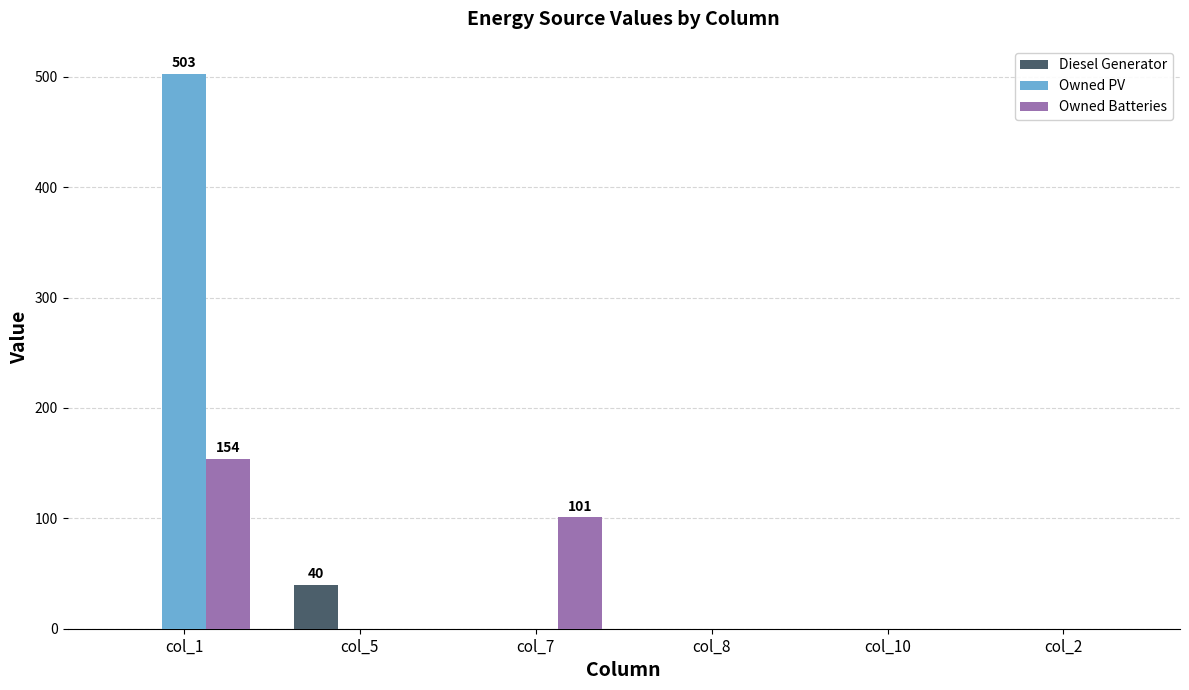

At which category is the sum across all series the highest?

col_1